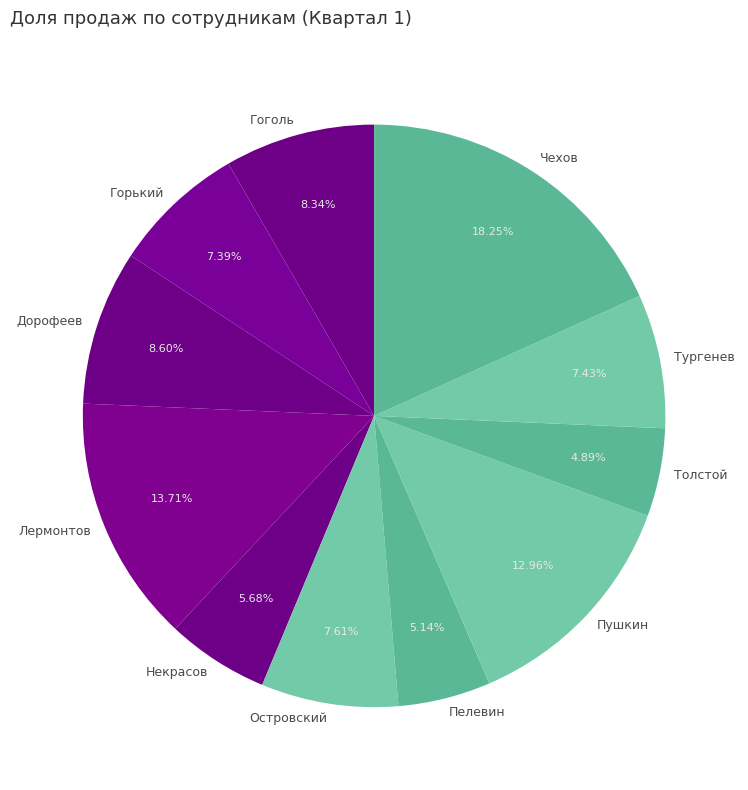

Is there any slice that represents more than half of the pie?

No